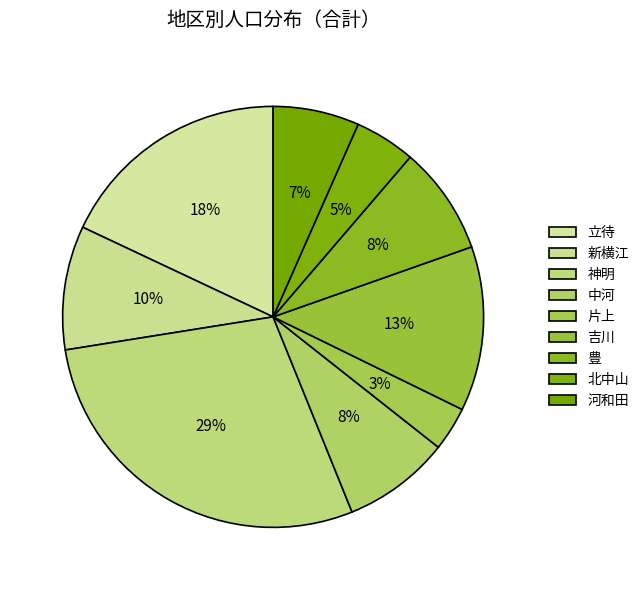

How many slices are in this pie chart?

9